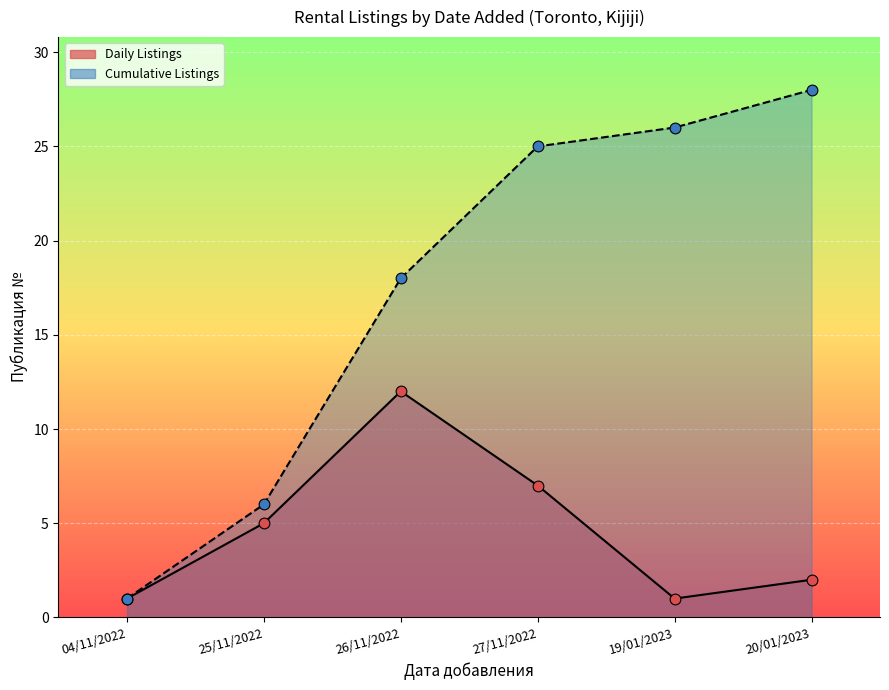

What is the total value across all series at 04/11/2022?

2